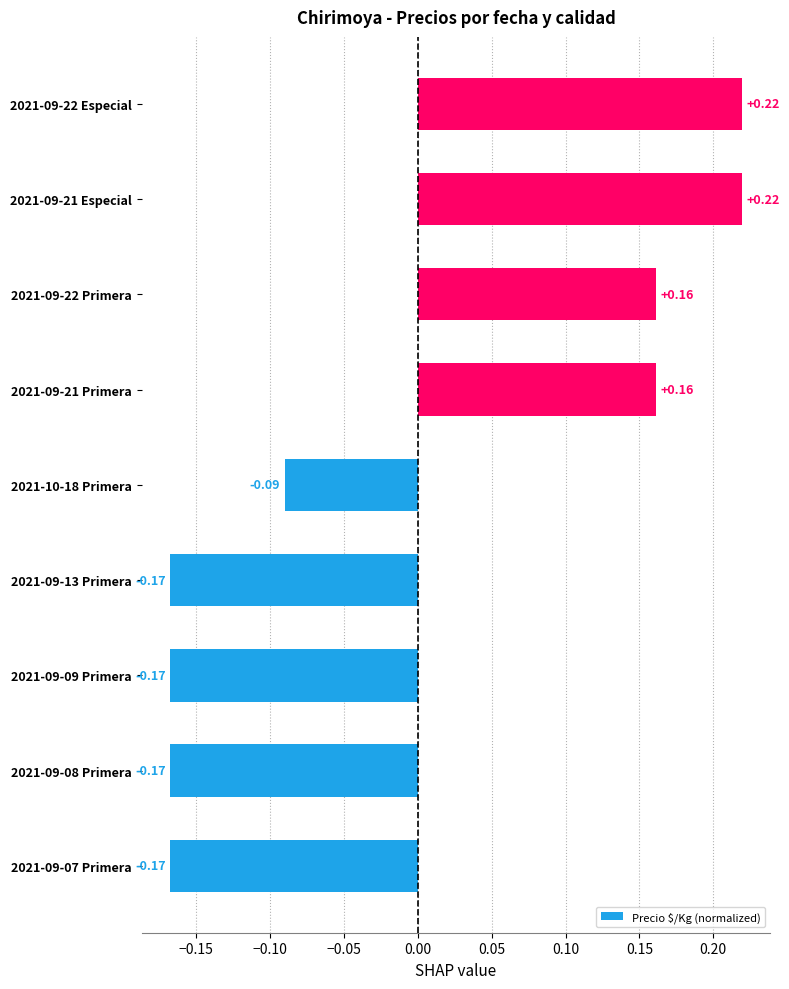

Between 2021-09-08 Primera and 2021-09-22 Primera, which is larger?

2021-09-22 Primera